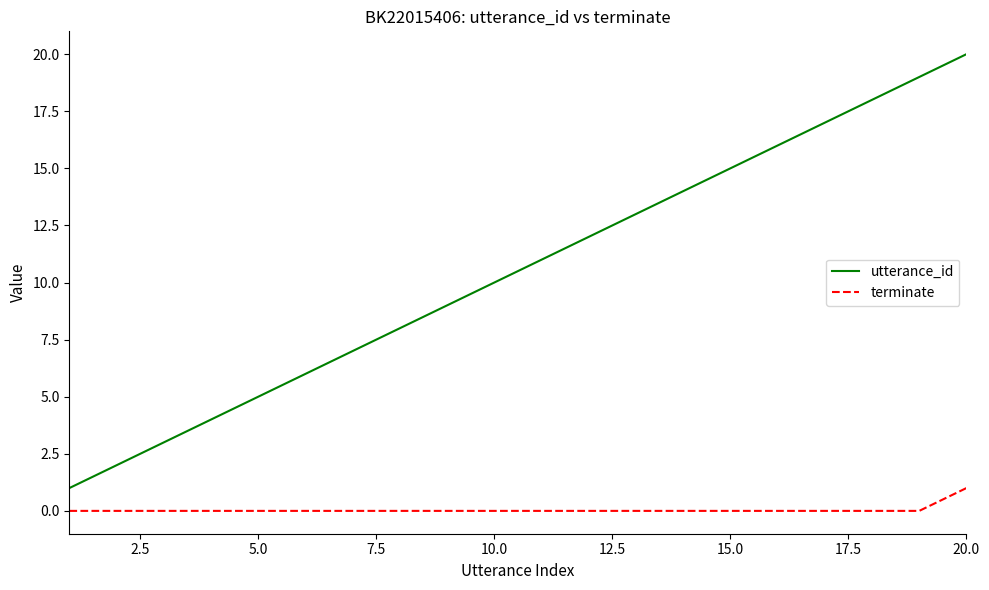

What is the highest value of the utterance_id series?

20